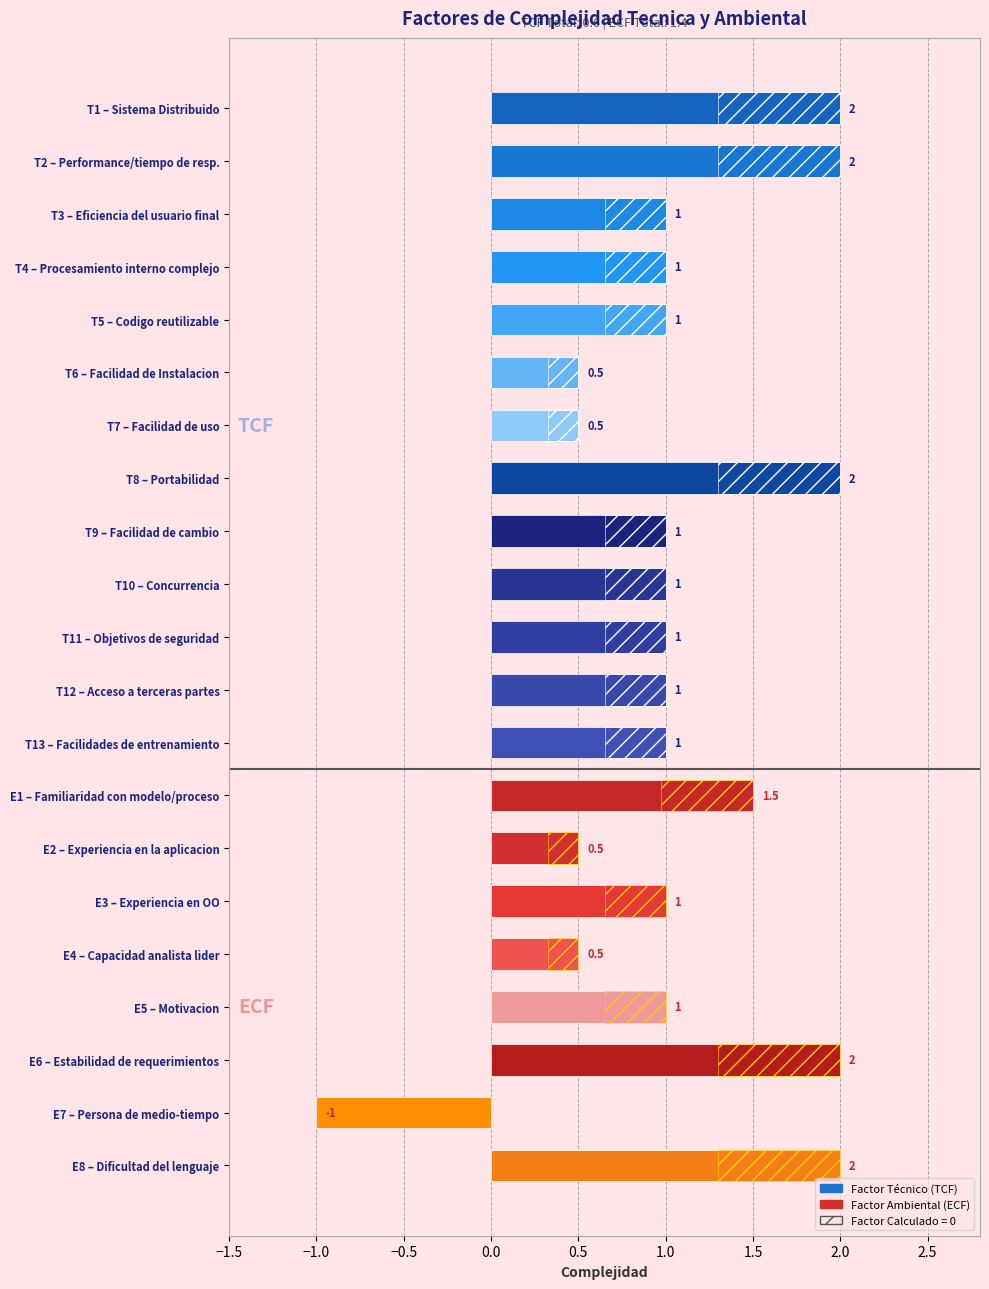

Are the bars horizontal?

Yes